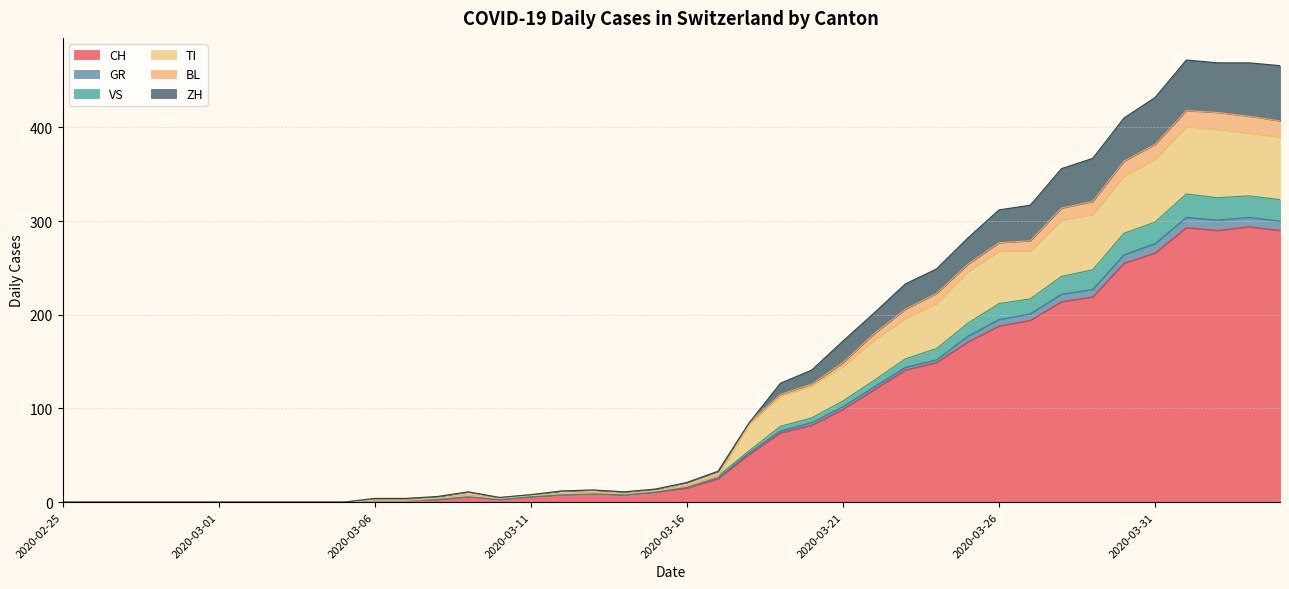

What is the highest value of the CH series?

294